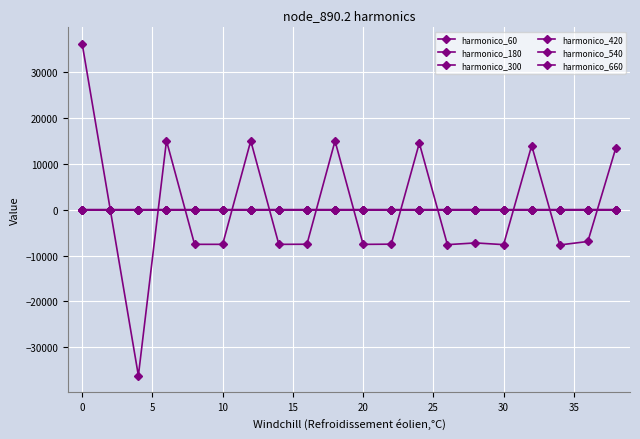

True or false: harmonico_540 and harmonico_60 cross at least once.

True